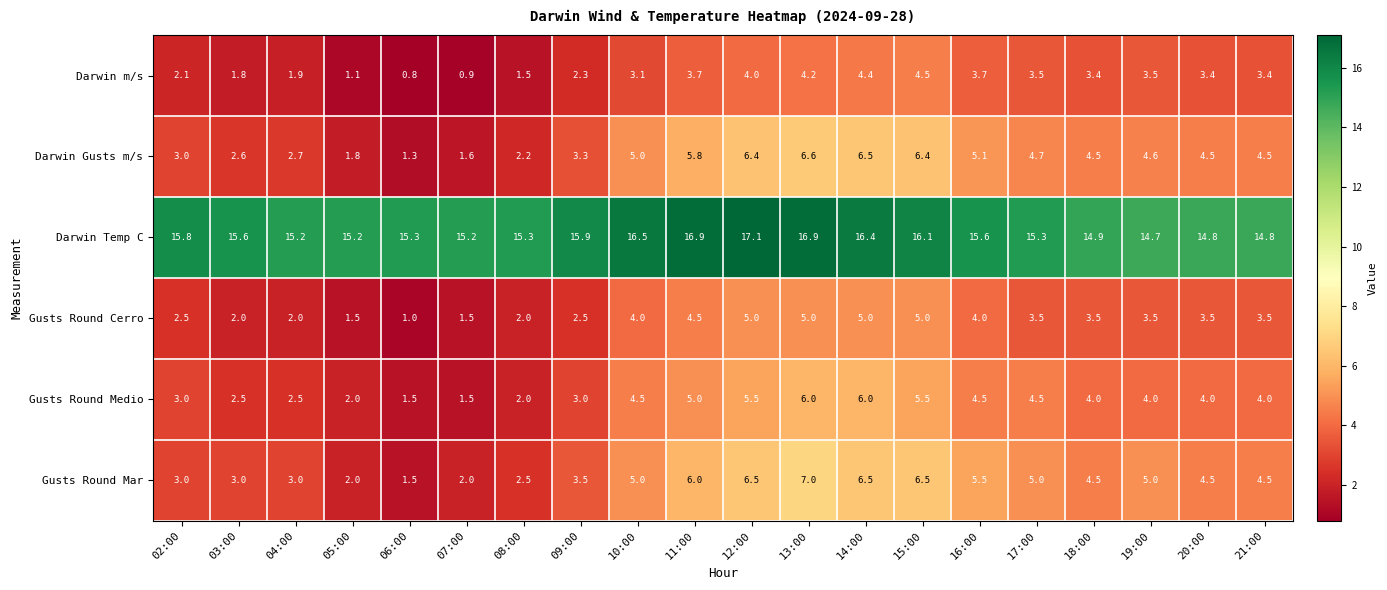

The Gusts Round Medio series shows 1.7 at 11:00. True or false?

False